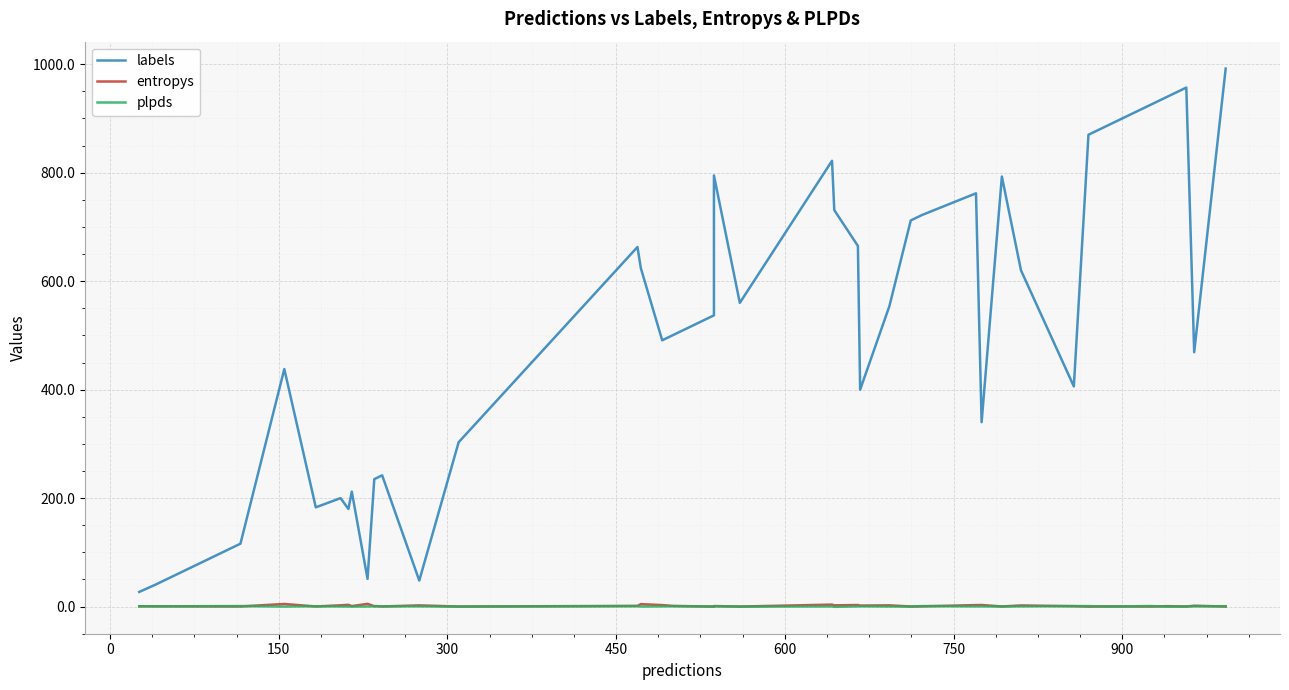

True or false: plpds and entropys intersect in this chart.

True